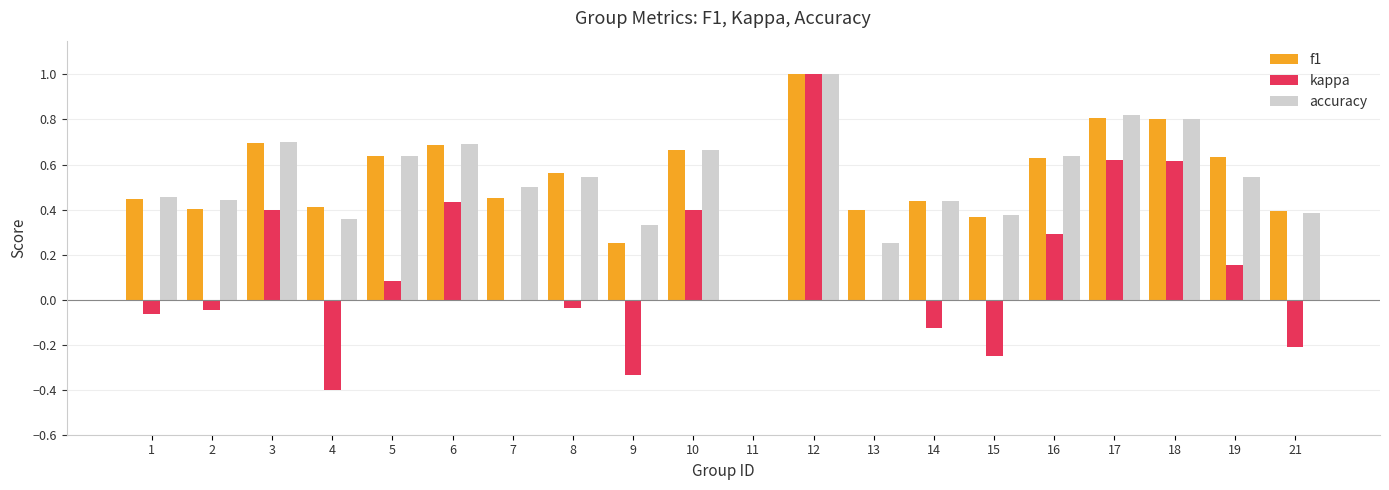

Count the number of categories in the chart.

20